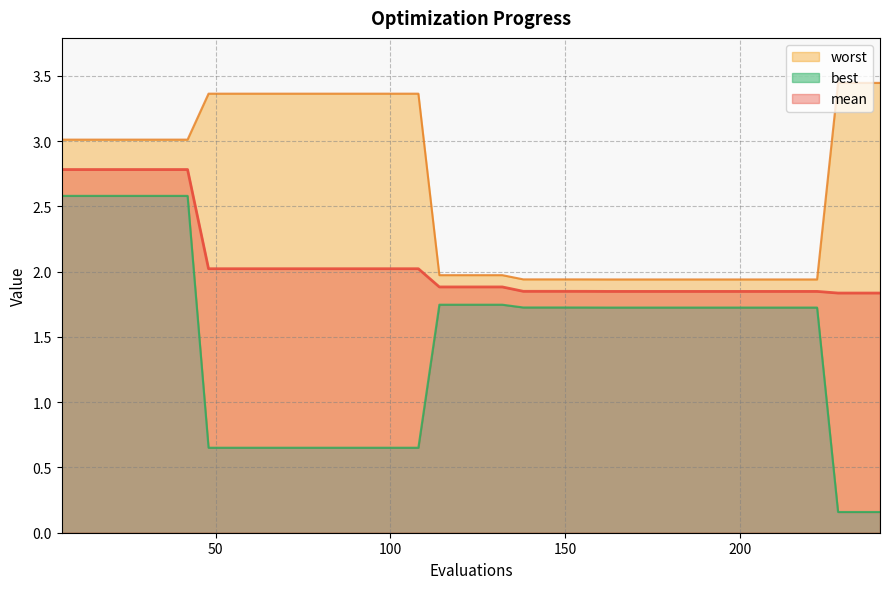

How many categories are shown in the chart?

40